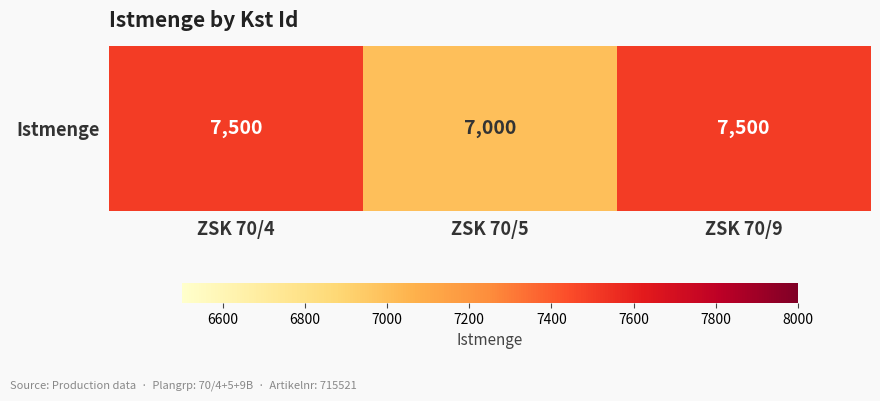

Read the value at ZSK 70/4, to the nearest 10.

7500